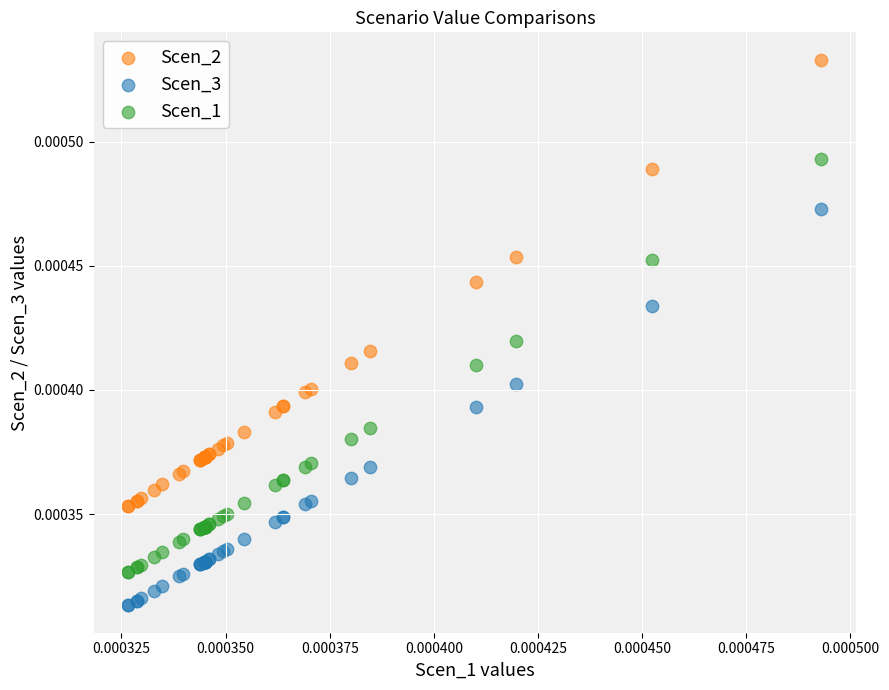

Which series contains the lowest Y value?

Scen_3